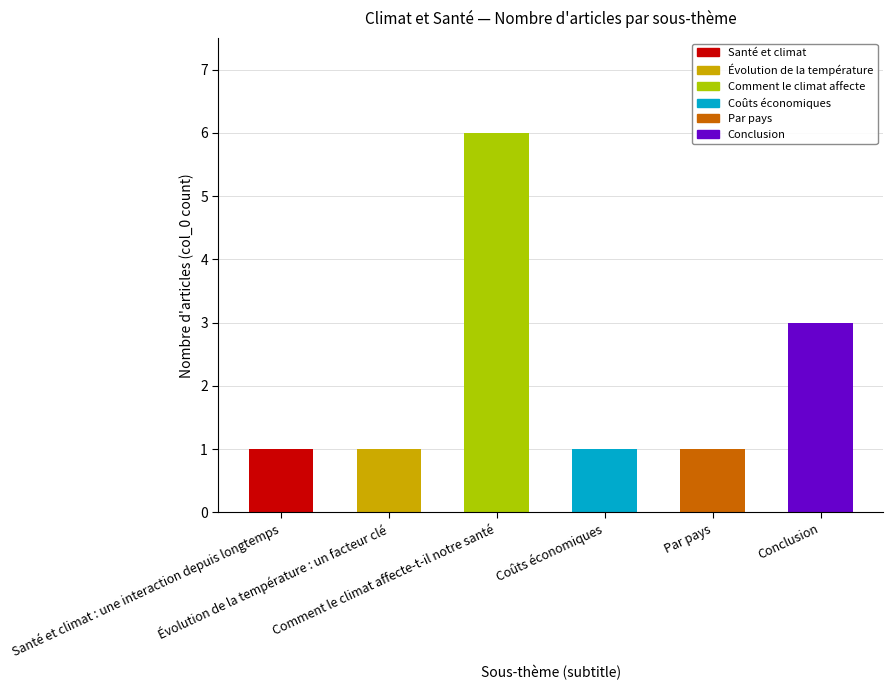

What is the difference between the second highest and second lowest values?

2